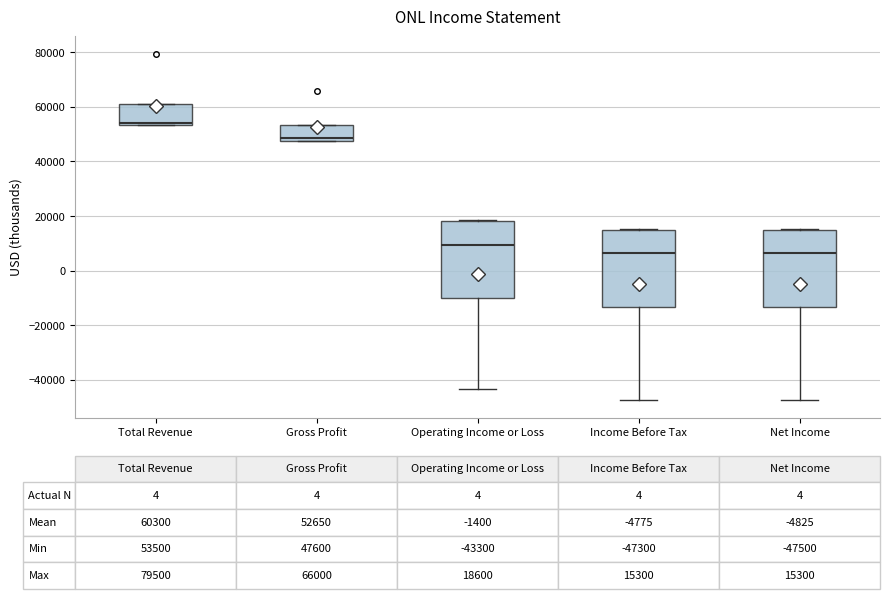

Which box's median line is the highest?

Total Revenue